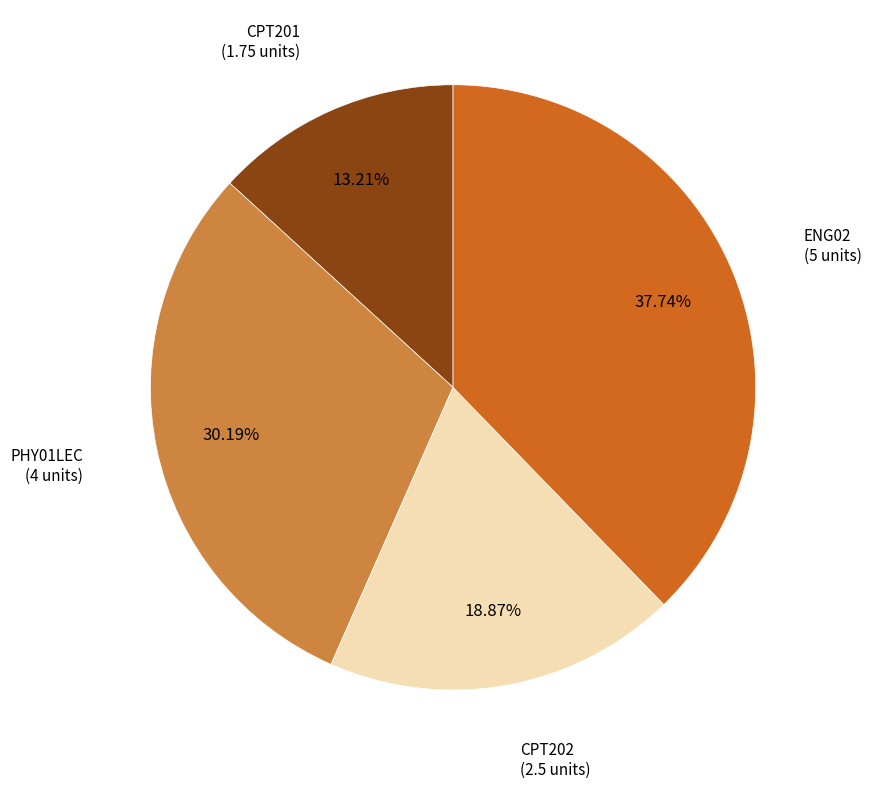

Is there any slice that represents more than half of the pie?

No